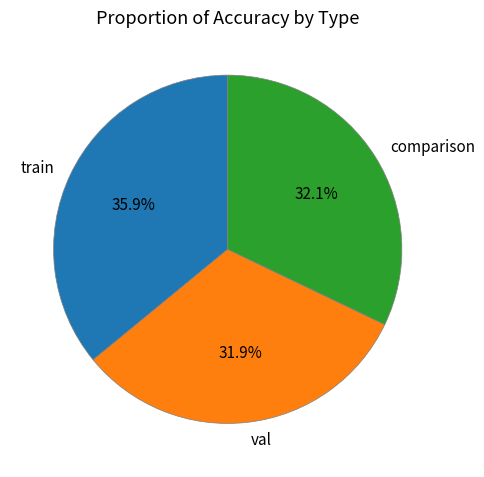

Count the number of slices in the pie.

3